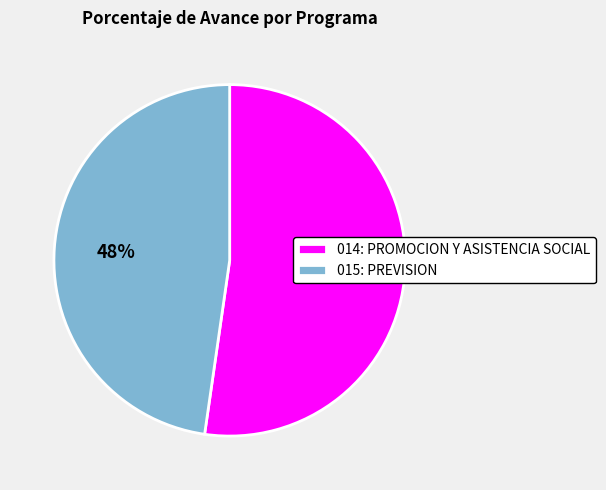

What is the ratio of the value at 014: PROMOCION Y ASISTENCIA SOCIAL to the value at 015: PREVISION?

1.1